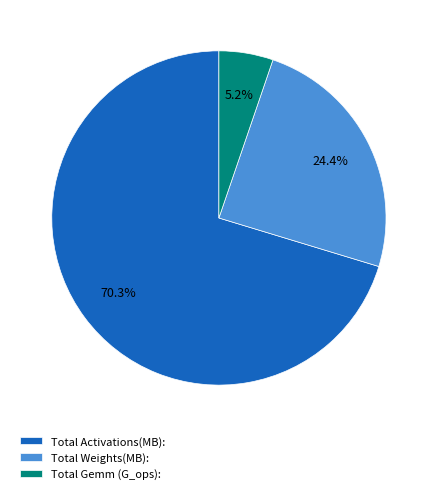

The Total Gemm (G_ops): slice represents 5% of the pie. True or false?

True